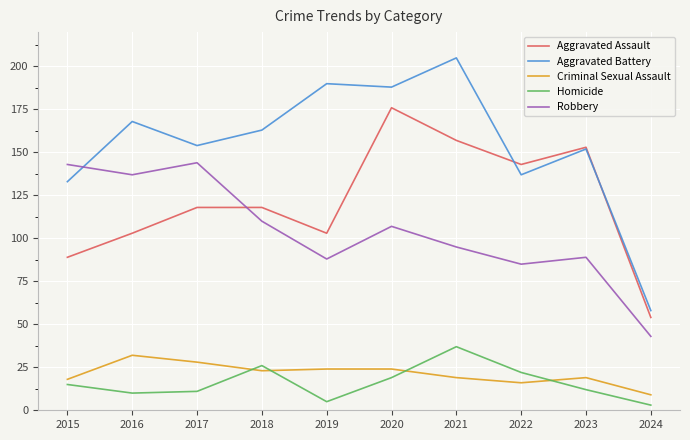

What is the difference between the second highest and minimum values in the Aggravated Battery series?

132